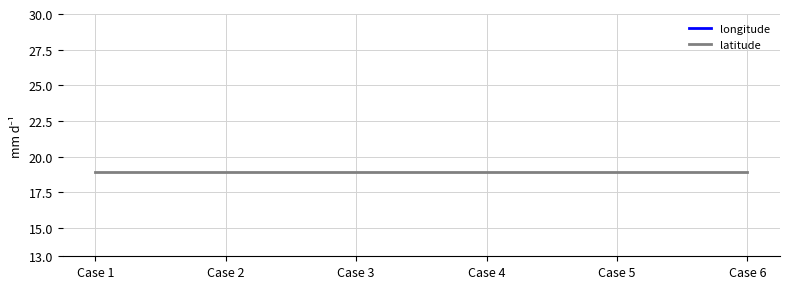

Is it true that longitude equals 32.0 at Case 2?

False